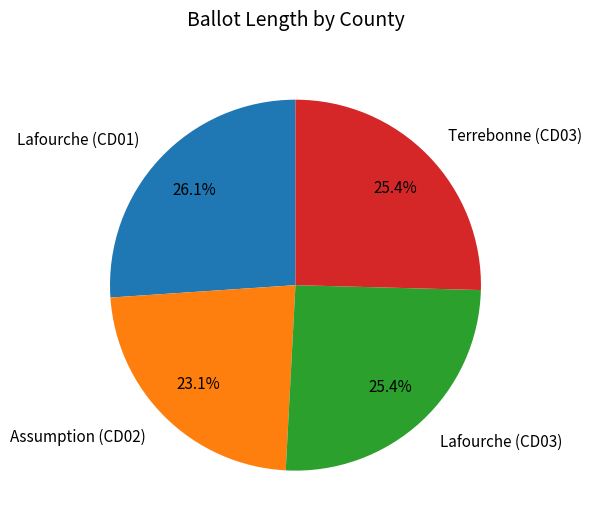

Which slice is the smallest?

Assumption (CD02)